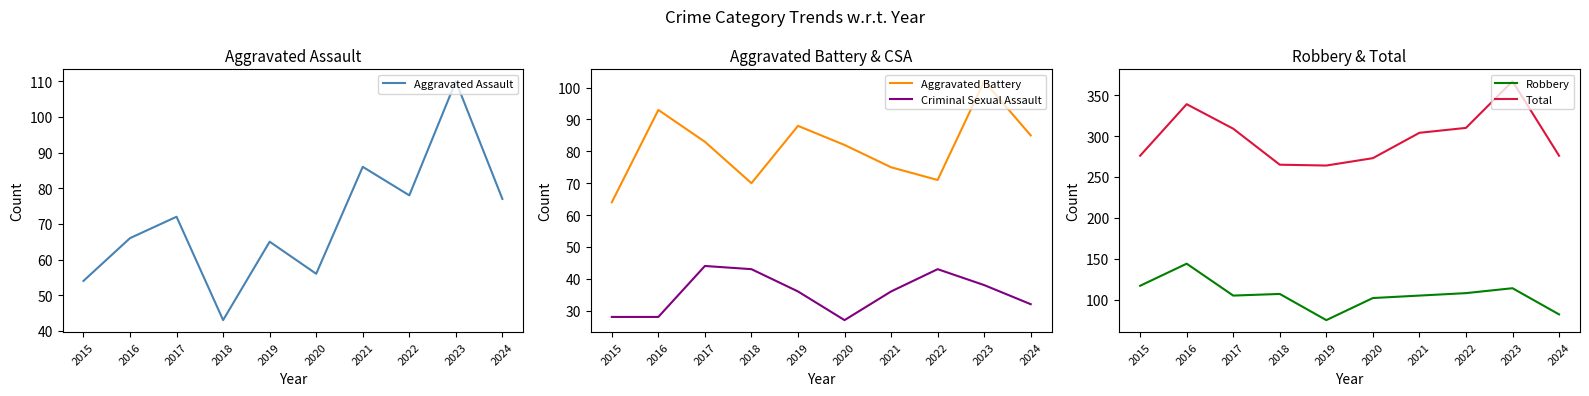

The value of Total at 2021 is 406. True or false?

False